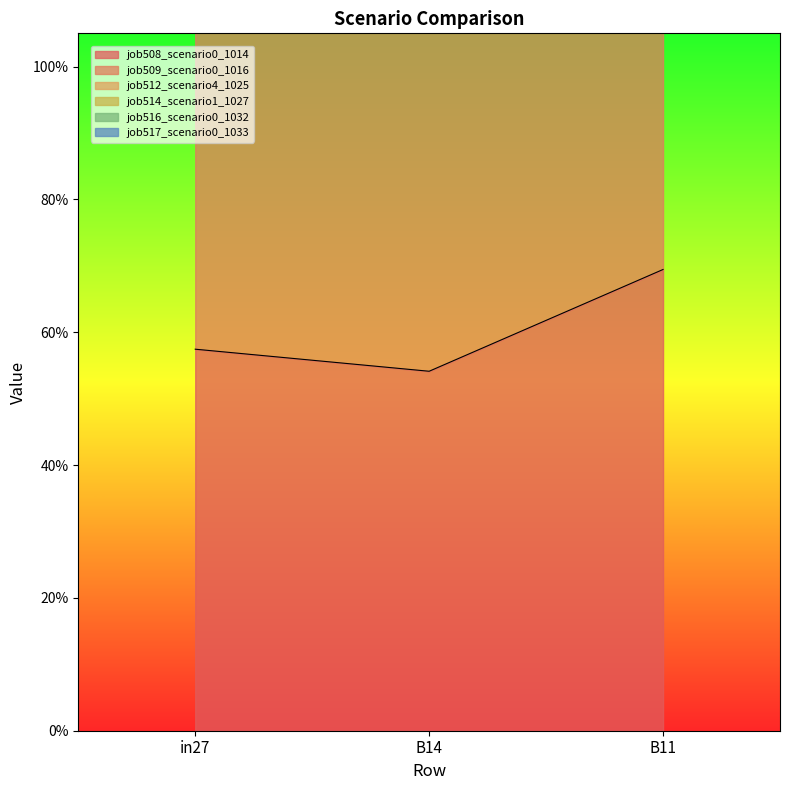

Rank the series by their maximum value, from lowest to highest.

job508_scenario0_1014, job512_scenario4_1025, job509_scenario0_1016, job514_scenario1_1027